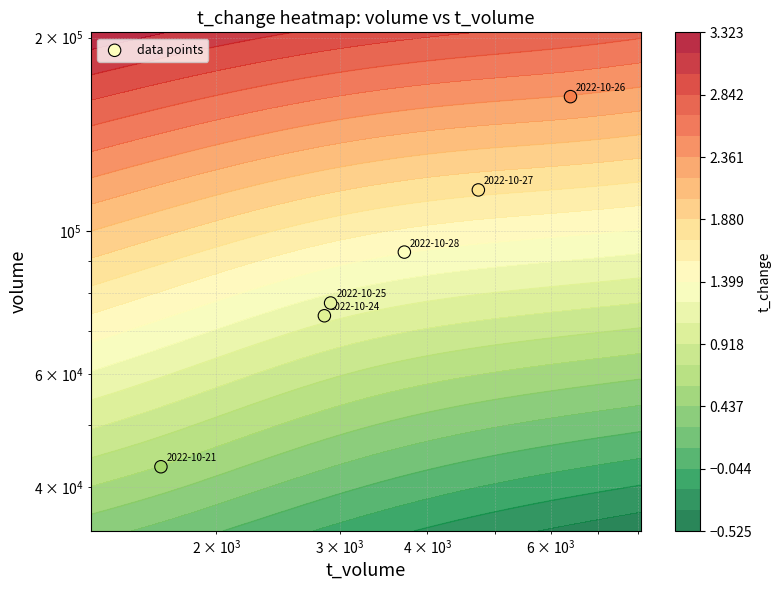

What is the difference between the maximum and minimum values?

118852